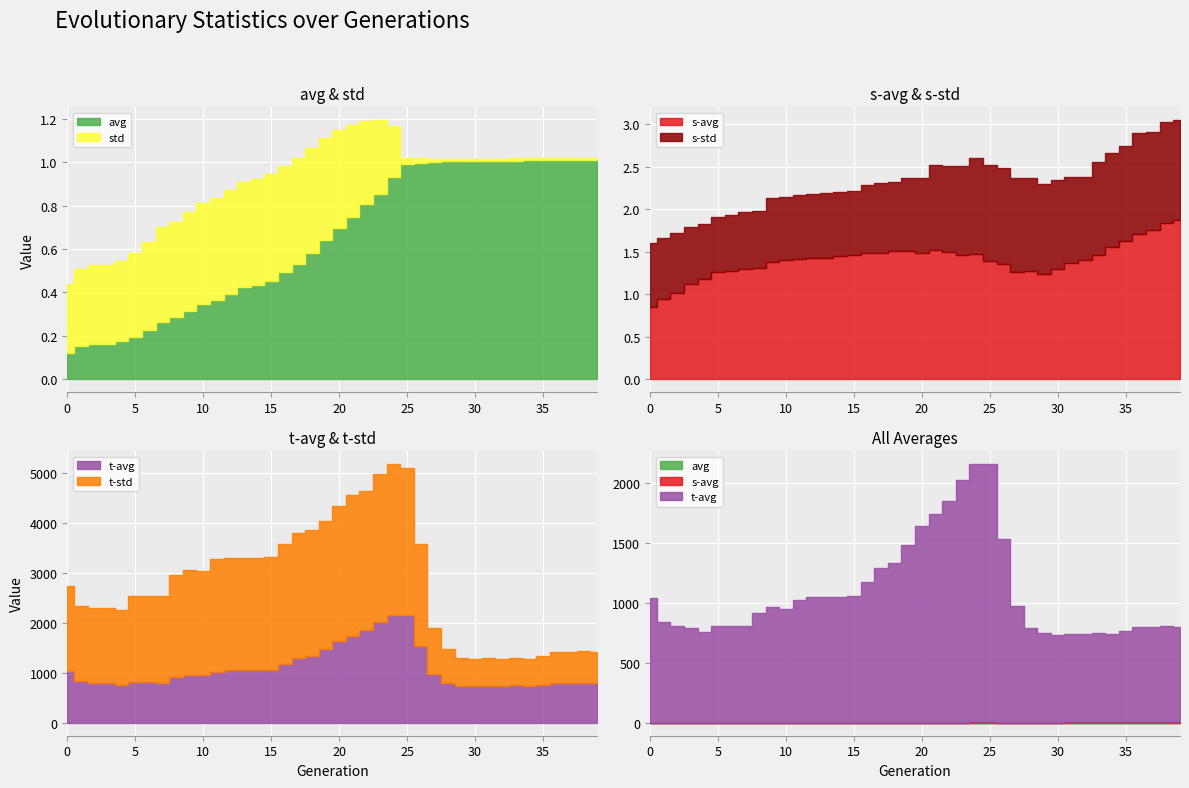

Count the number of categories in the chart.

40